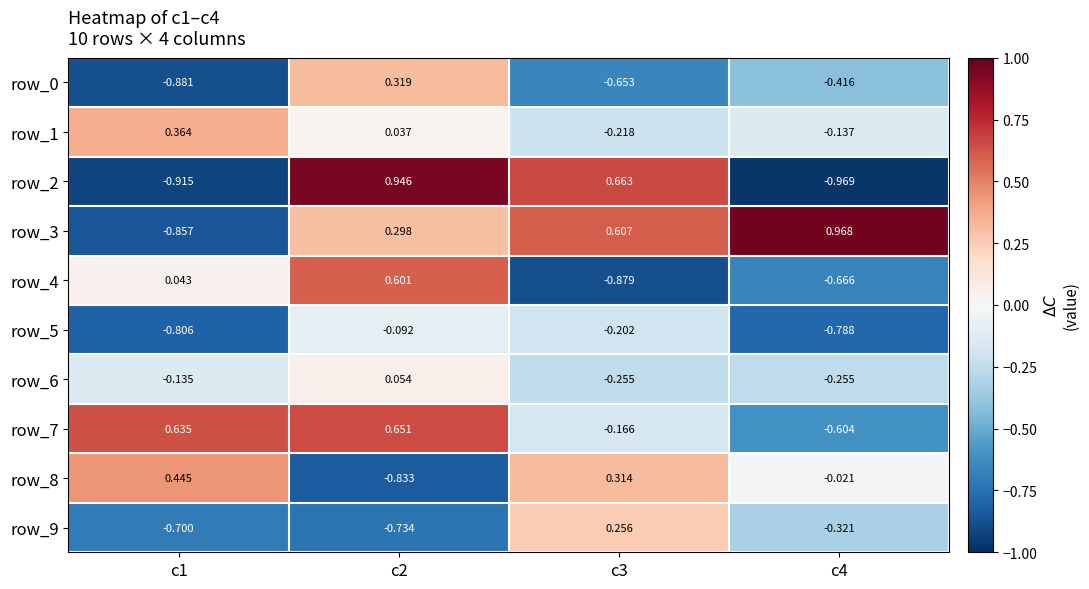

How many values in the row_2 series exceed 0?

2